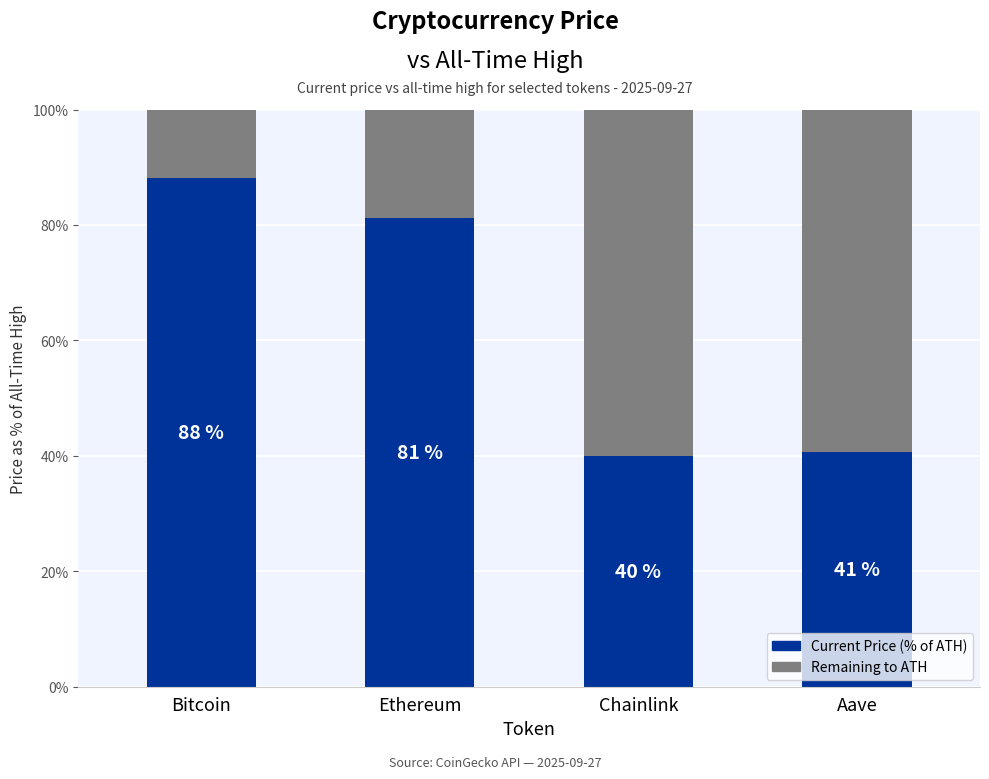

List the series in order of their overall mean, lowest first.

Remaining to ATH, Current Price (% of ATH)